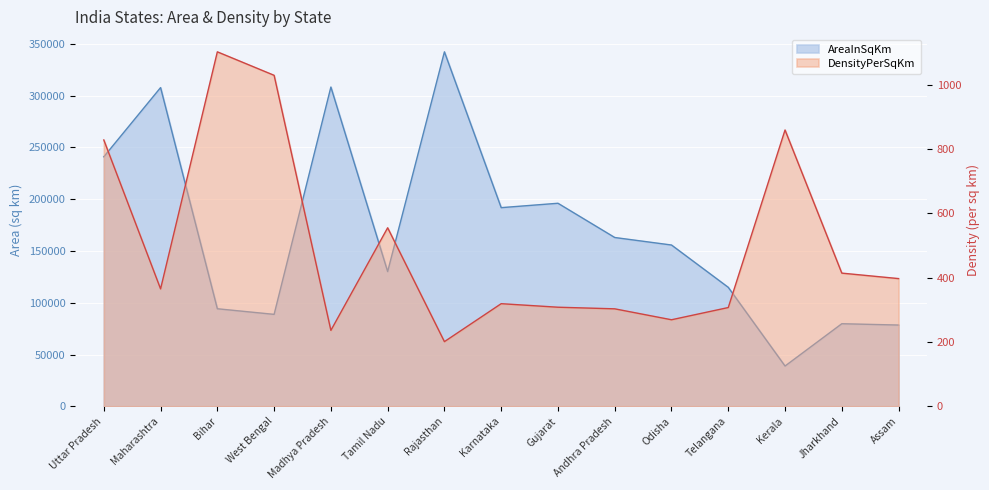

What are all the series names shown in the legend?

AreaInSqKm, DensityPerSqKm